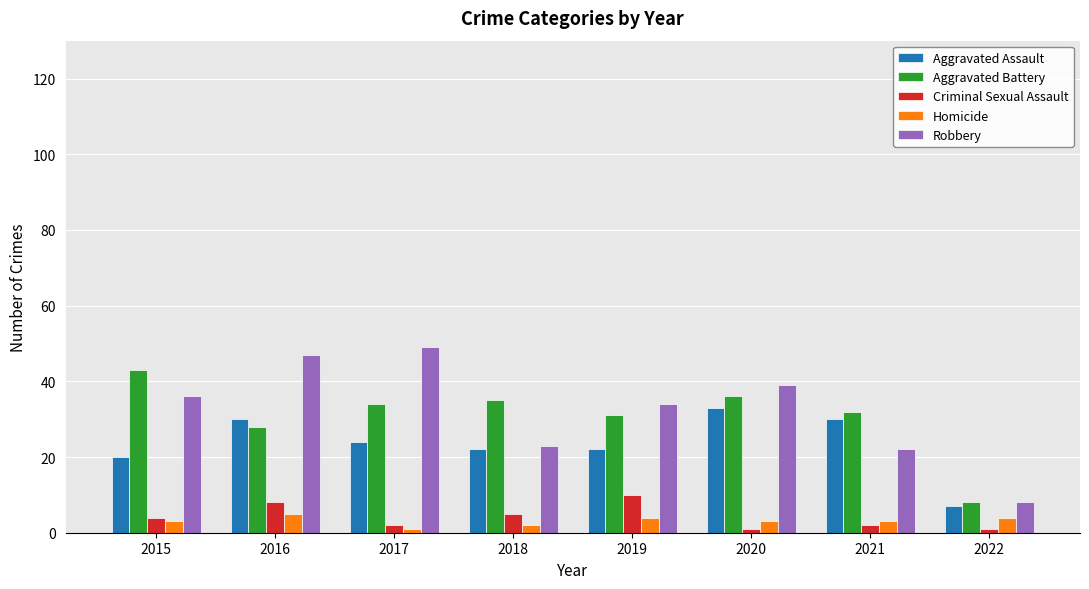

What value does the Criminal Sexual Assault series have at 2019?

10